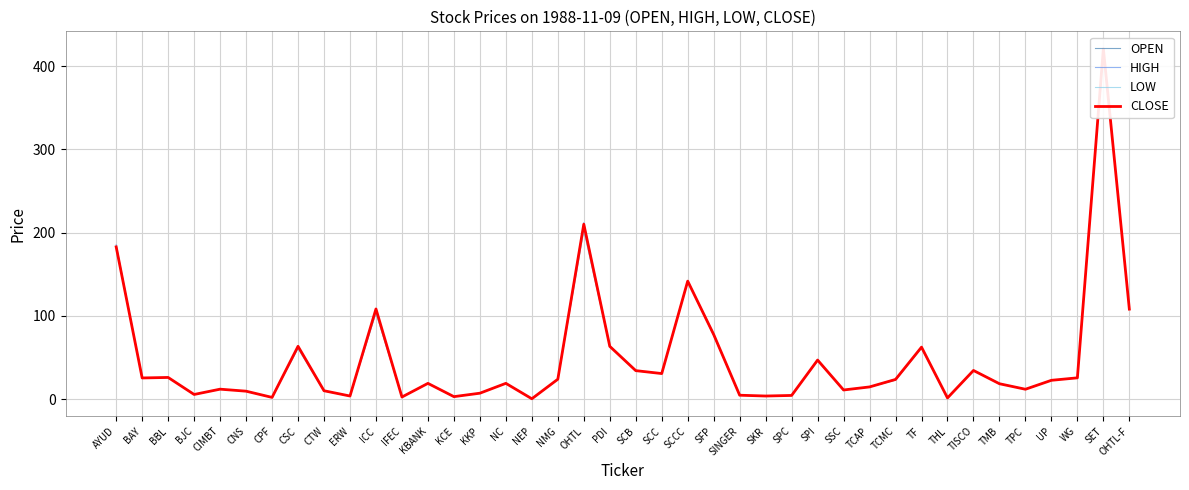

Does the chart have visible grid lines?

Yes